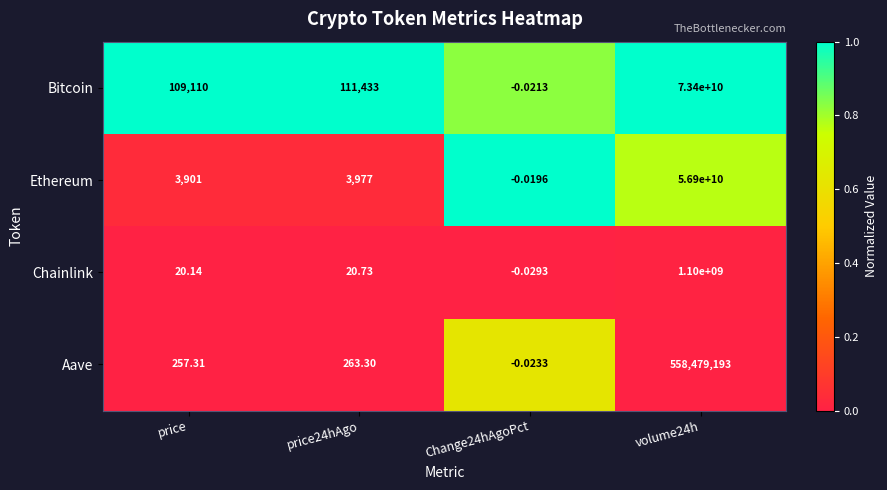

Which series has the largest range (max minus min)?

Bitcoin